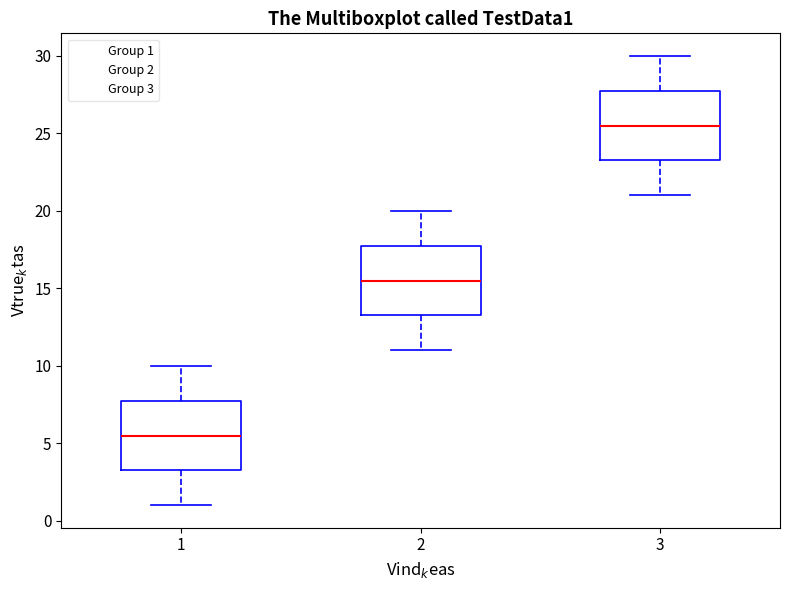

Where does the upper whisker of the box at x = 3 end on the y-axis? The values are not printed on the chart, so give them approximately, as read against the axis.

30.0